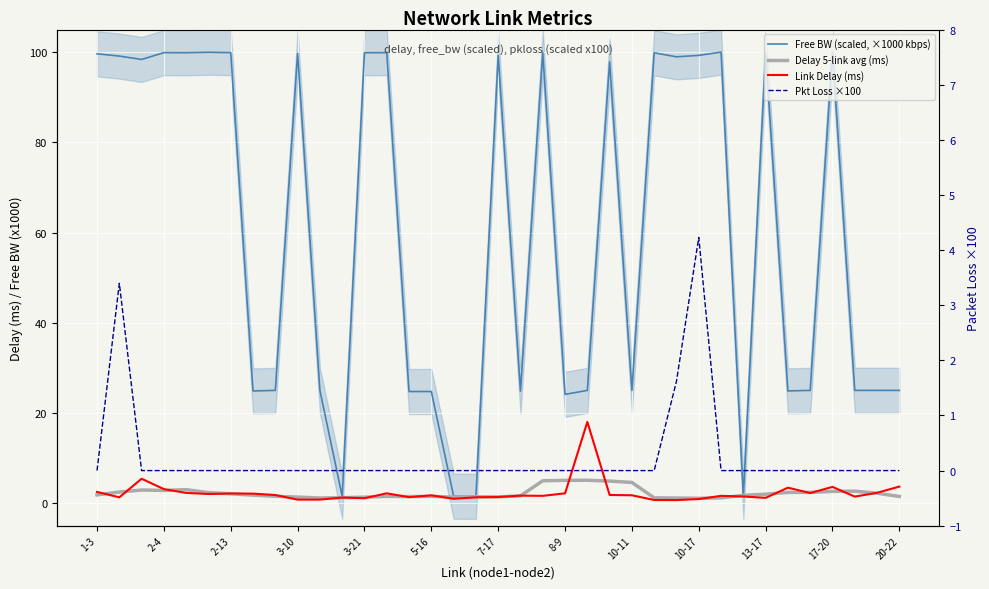

Which series changed the most between 3-21 and 16?

Free BW (scaled, ×1000 kbps)